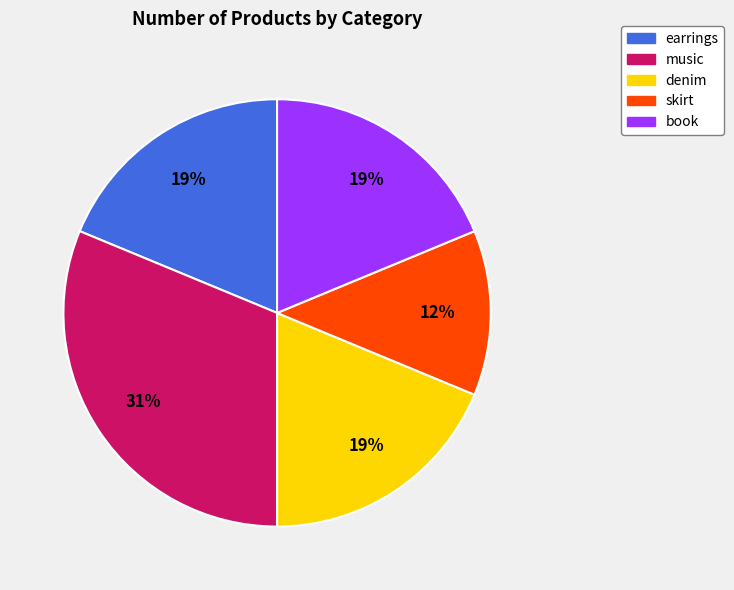

Does book account for over 50% of the chart?

No